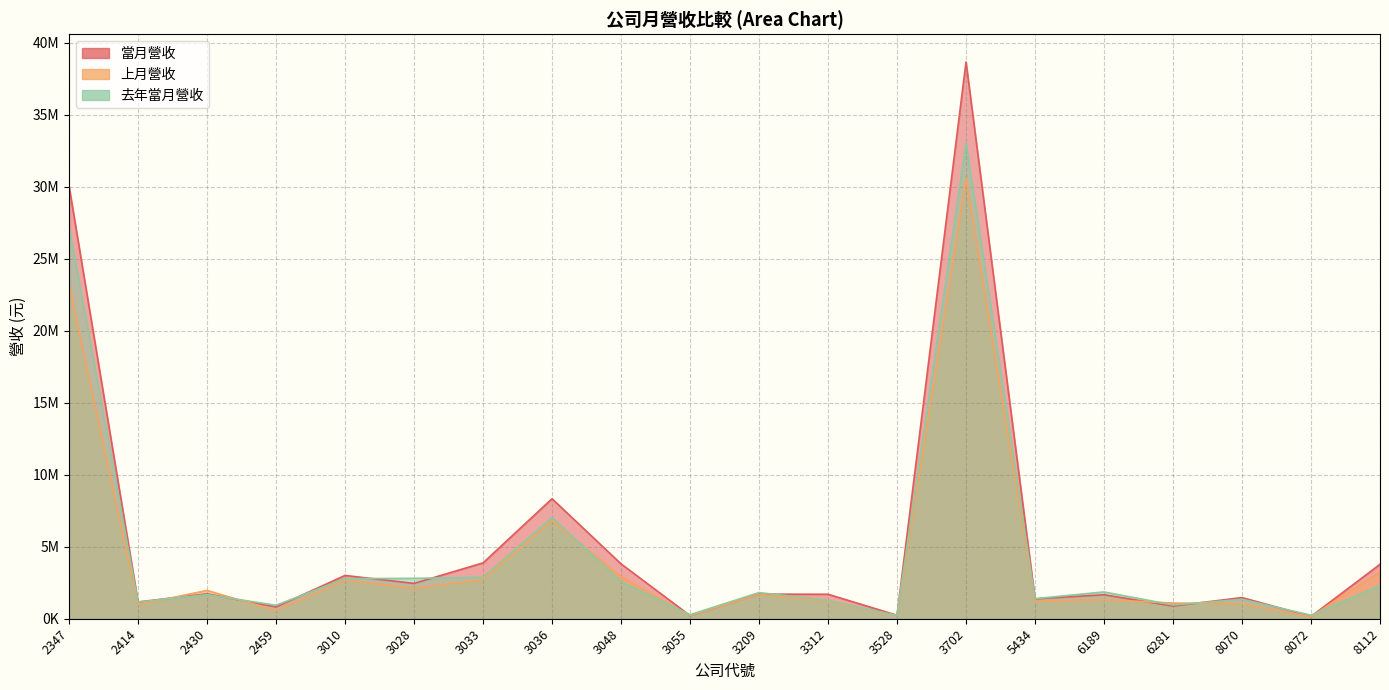

Read the 上月營收 value at 5434, to the nearest 100.

1221000